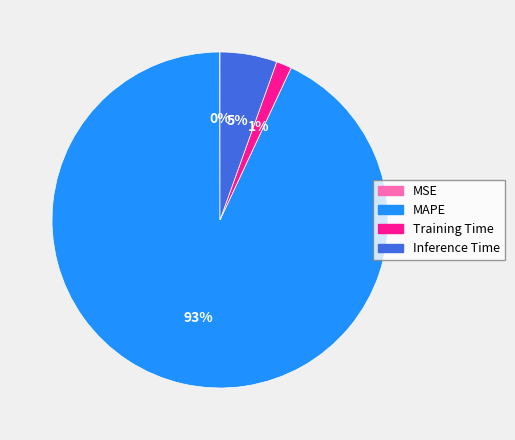

What is the ratio of the value at Inference Time to the value at MAPE?

0.1